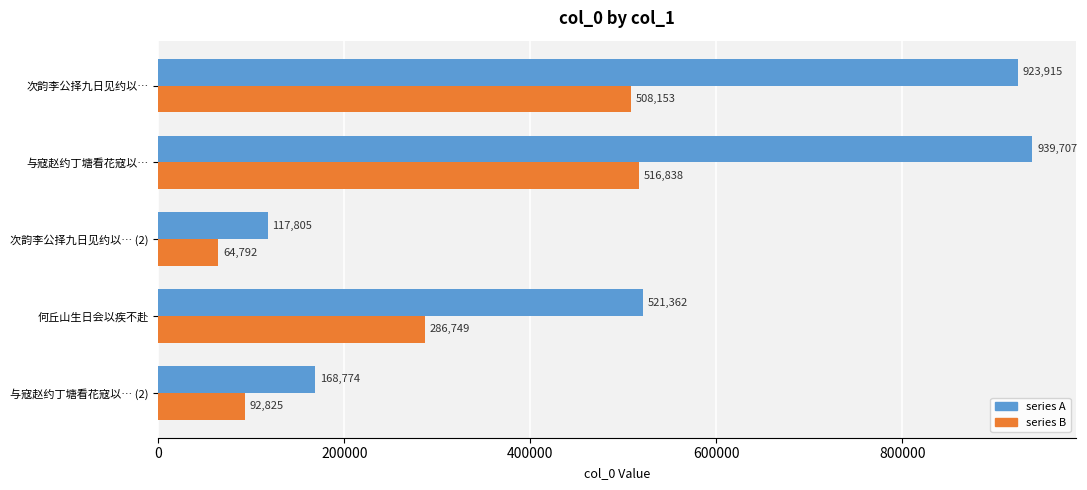

At which category is the sum across all series the highest?

与寇赵约丁塘看花寇以…